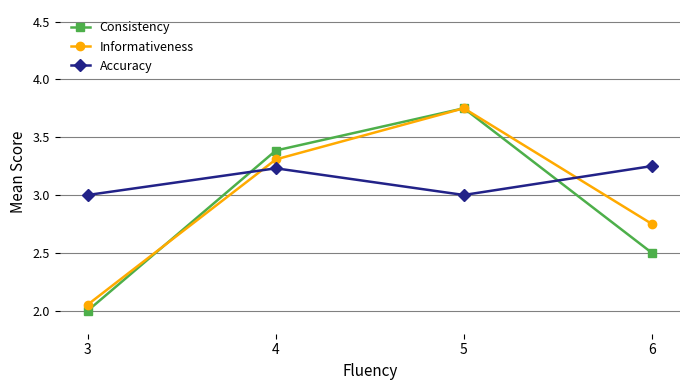

List the labels in order of Consistency value, largest first.

5, 4, 6, 3